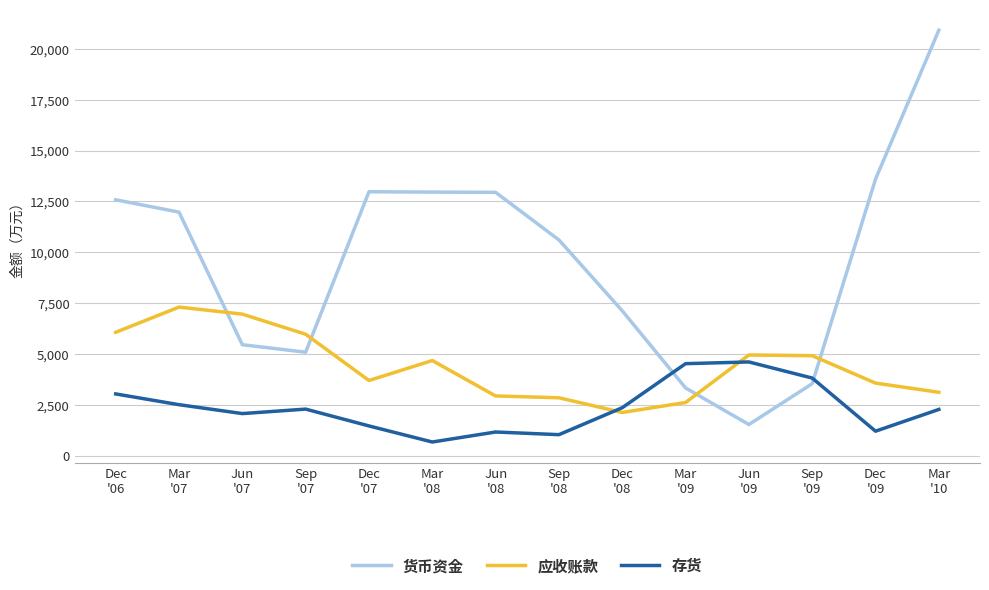

How many intersections are there between 应收账款 and 存货?

2